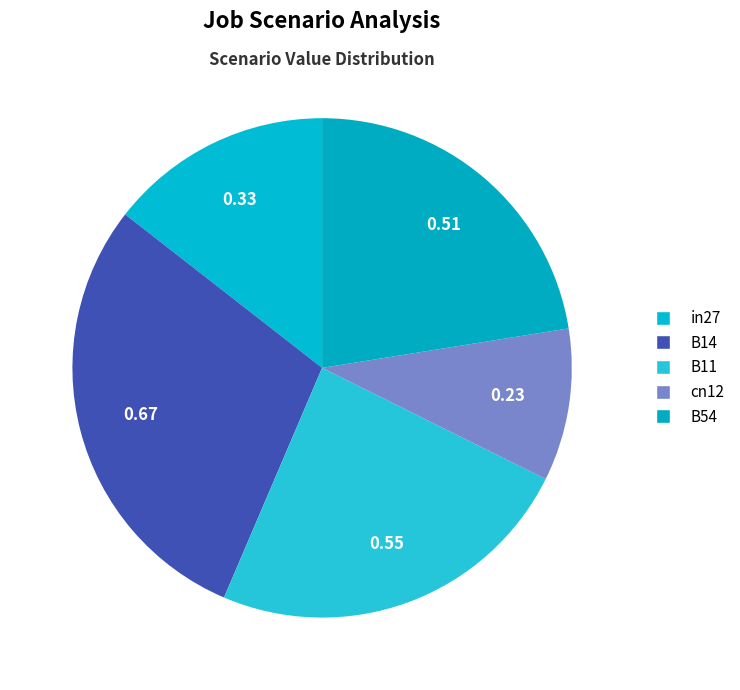

To the nearest percent, what is the difference between the cn12 and in27 slice percentages?

5%